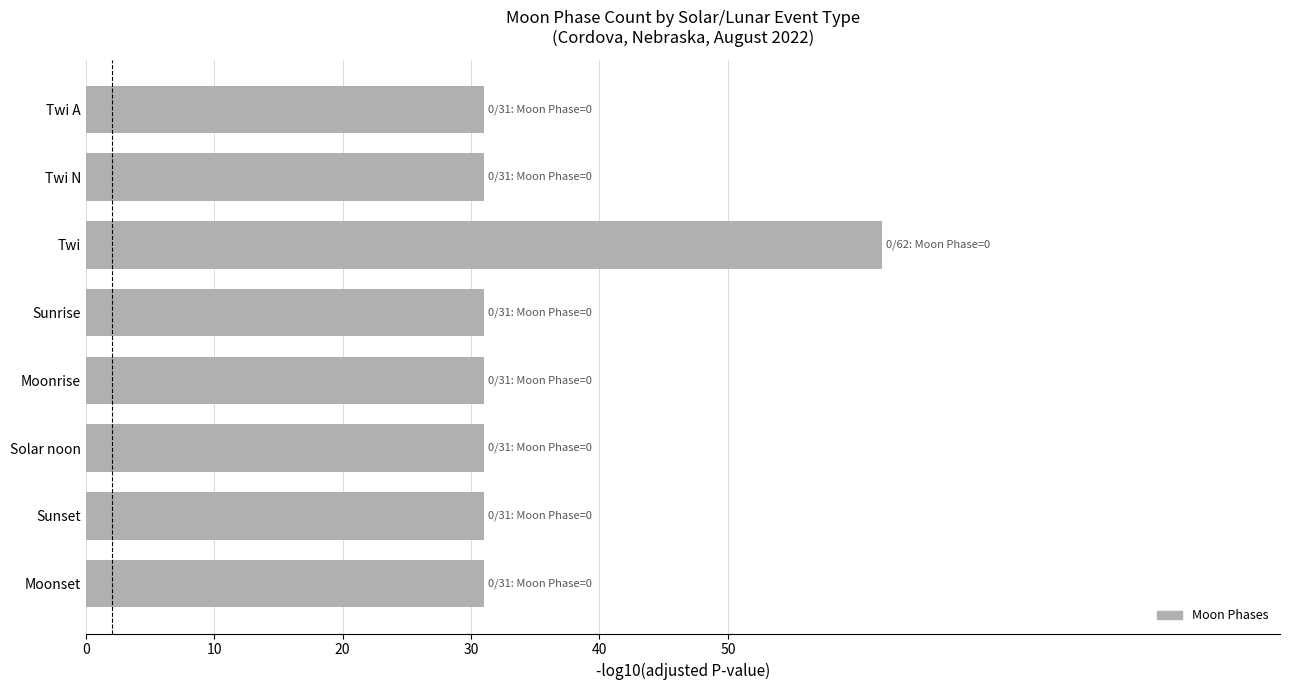

What is the maximum value shown in the chart?

62